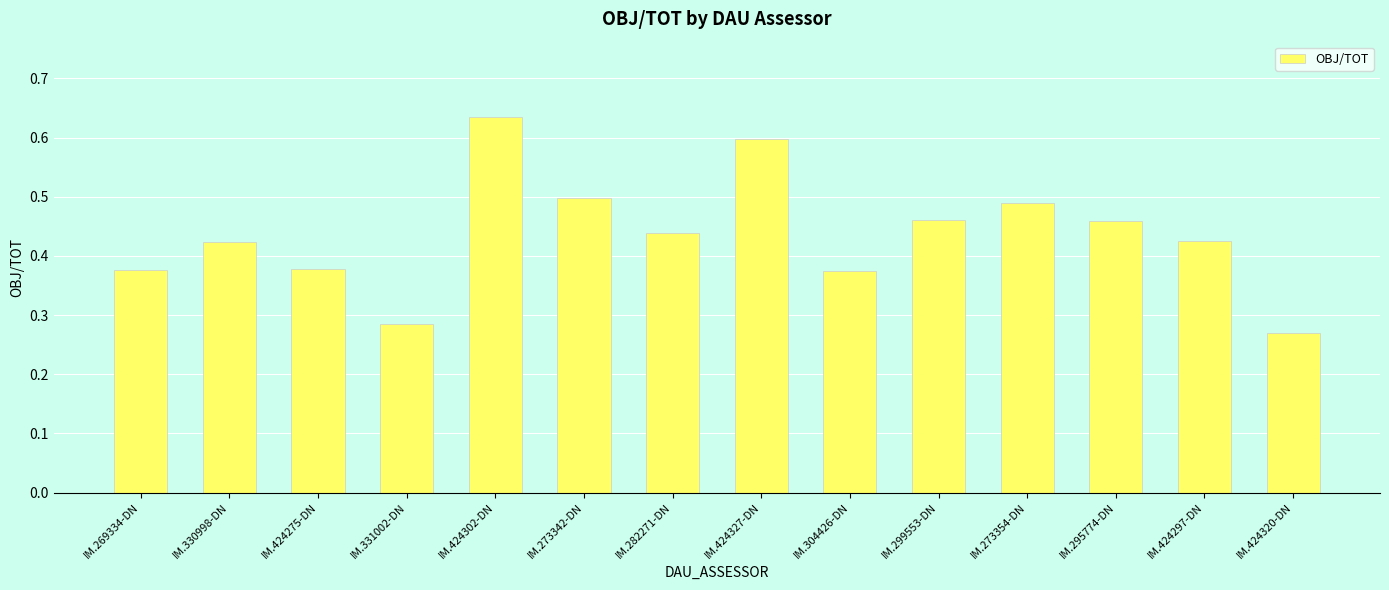

Which category has the highest value across all series?

IM.424302-DN